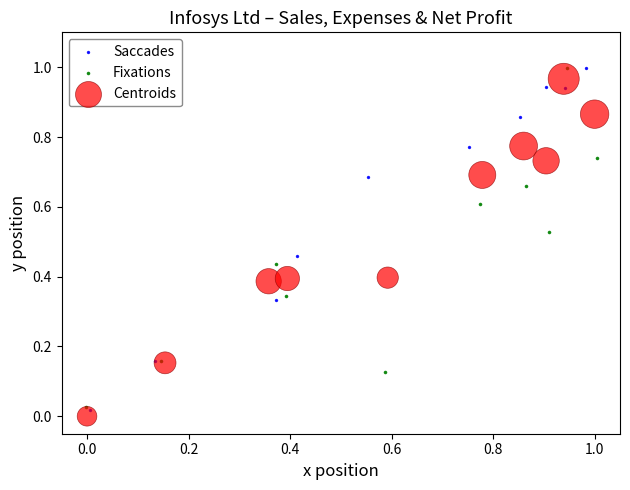

What are all the series names shown in the legend?

Saccades, Fixations, Centroids